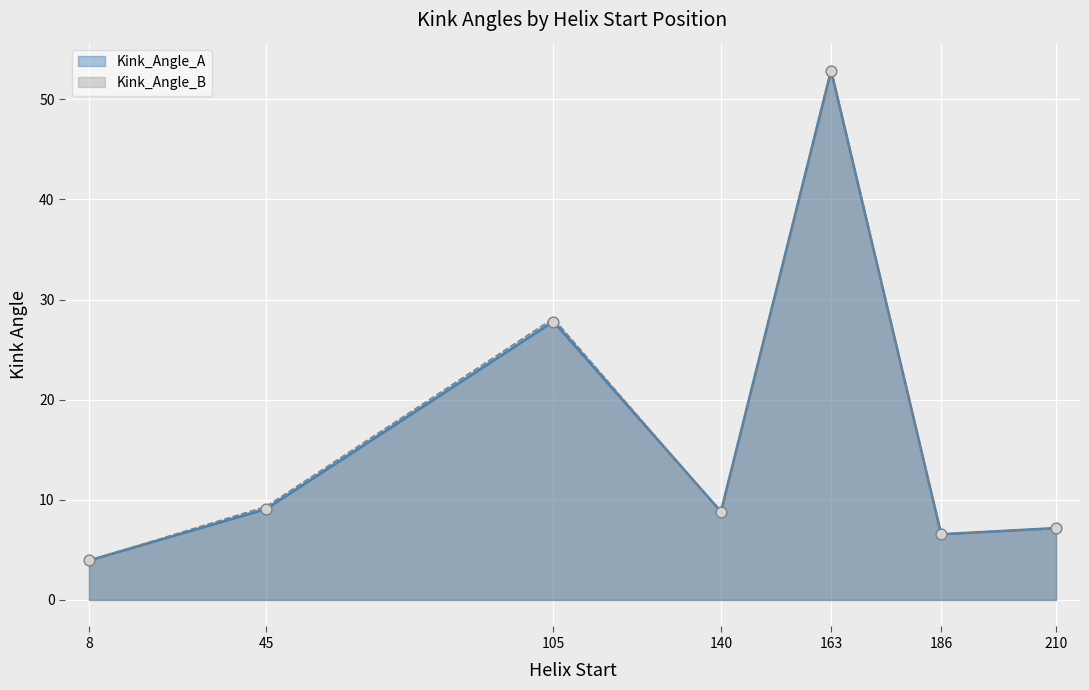

At which category is the sum across all series the highest?

163